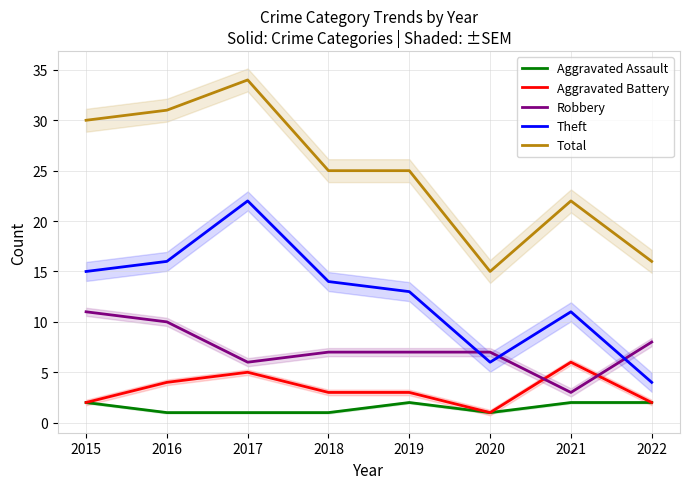

Which has a higher value, 2022 or 2015?

2022